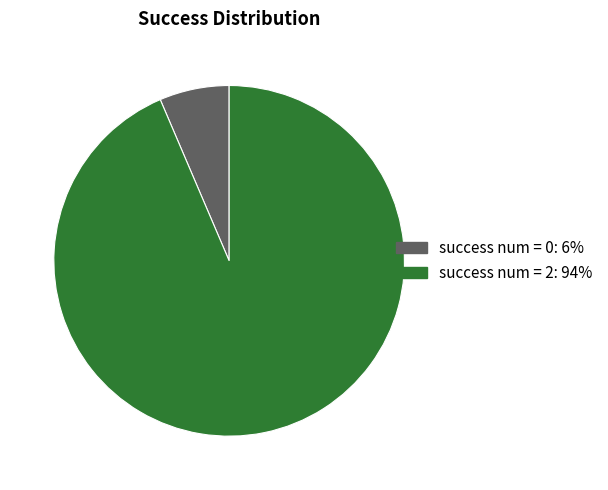

Count the number of slices in the pie.

2